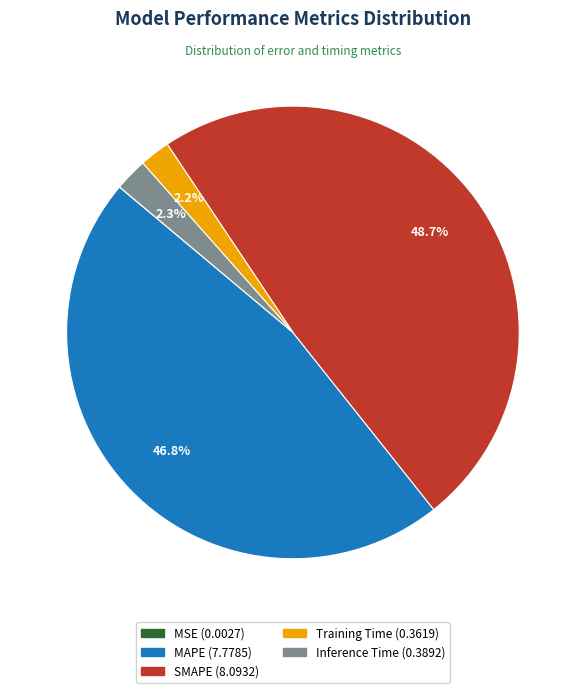

What is the largest slice in the pie chart?

SMAPE